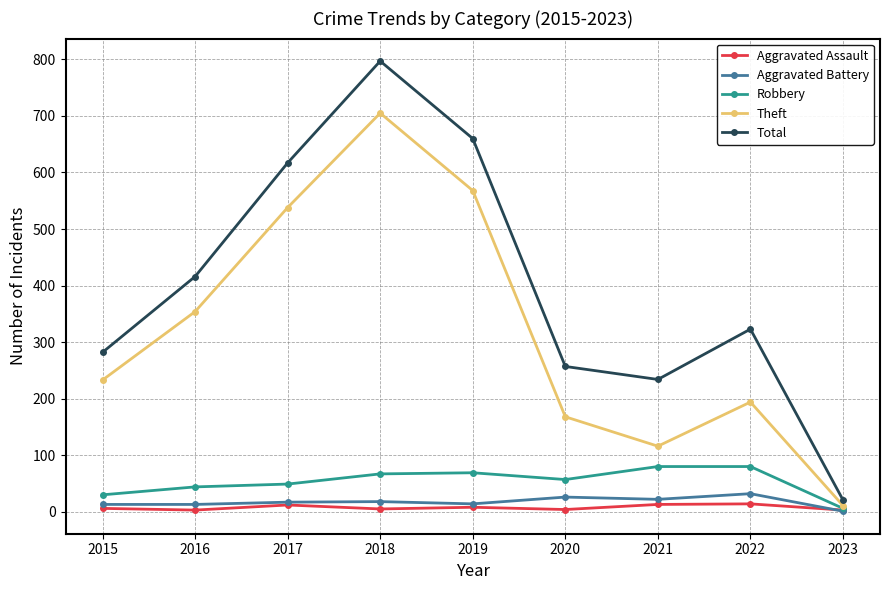

True or false: Robbery has a value of 116 at 2018.

False